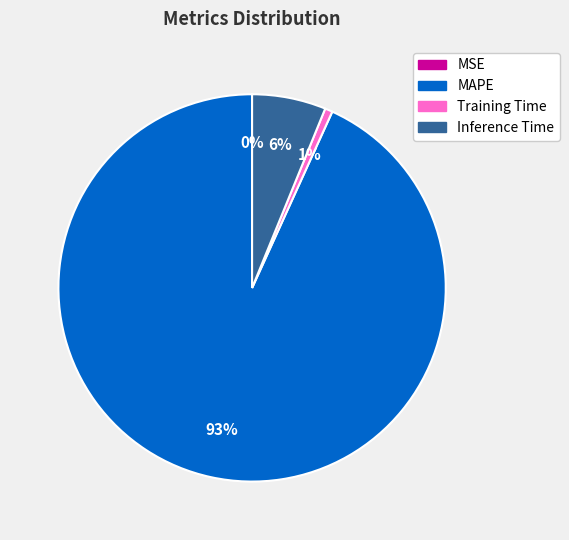

The Inference Time slice represents 12% of the pie. True or false?

False